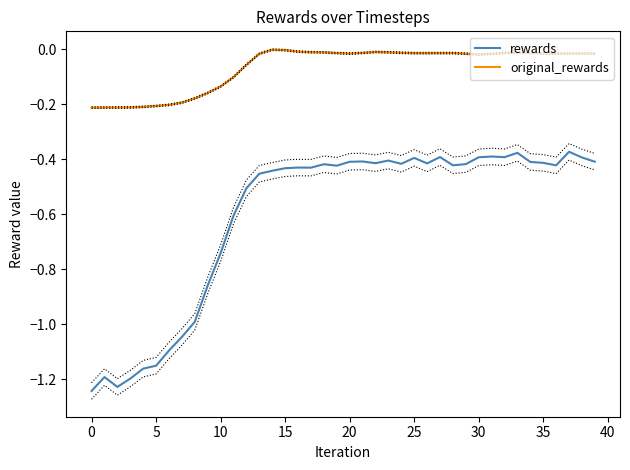

True or false: original_rewards has more than 2 points higher than both neighbors.

True